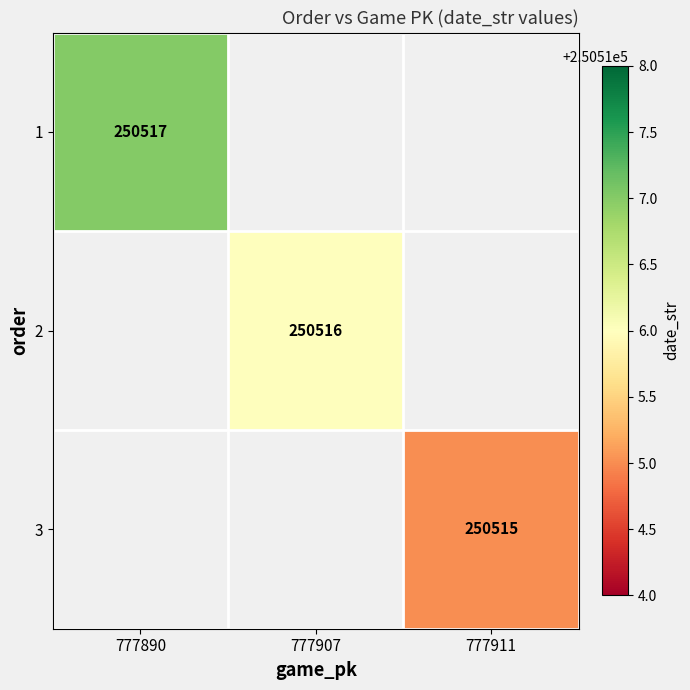

Is it true that 2 equals 250516 at 777907?

True